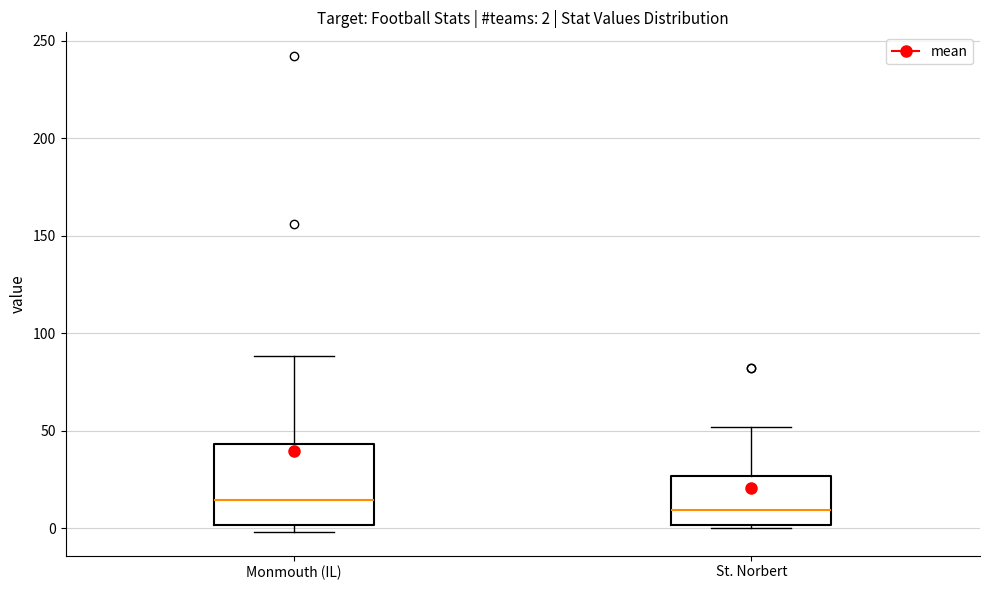

Comparing the boxes themselves (not the whiskers), which one is the tallest?

Monmouth (IL)